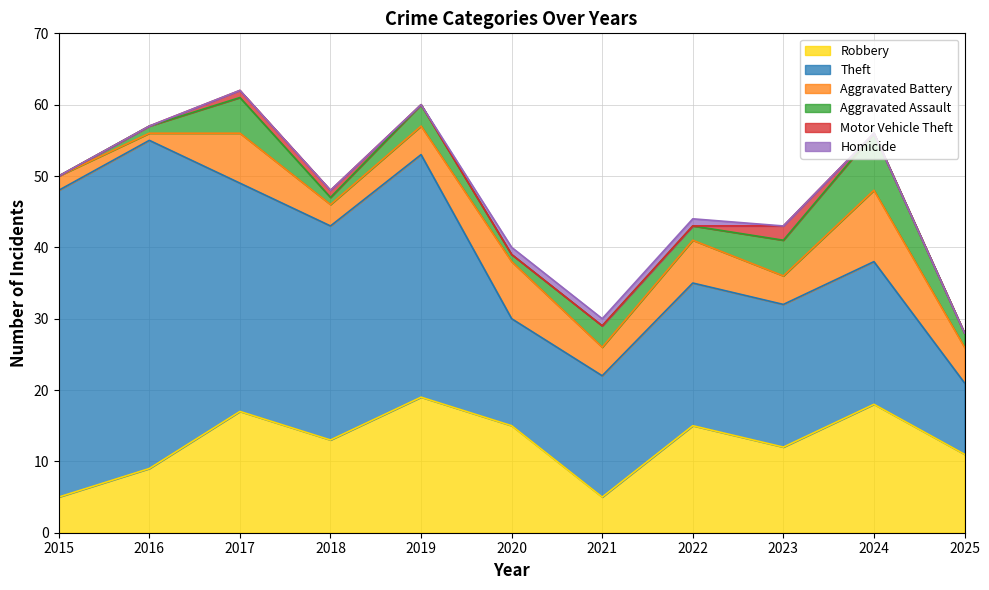

True or false: Motor Vehicle Theft has a value of 0 at 2017.

False